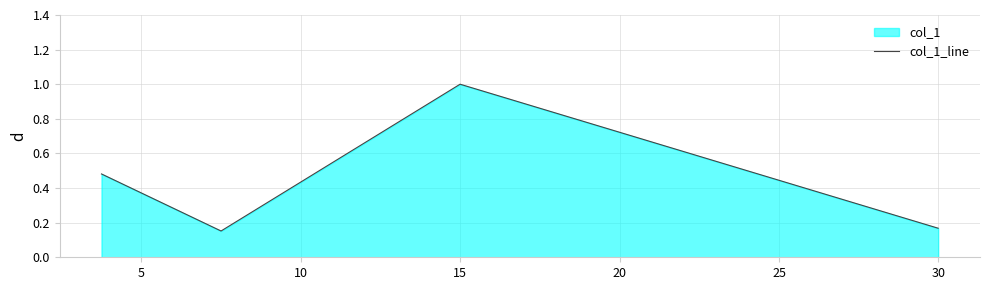

True or false: the data has more than 0 interior local peaks.

True